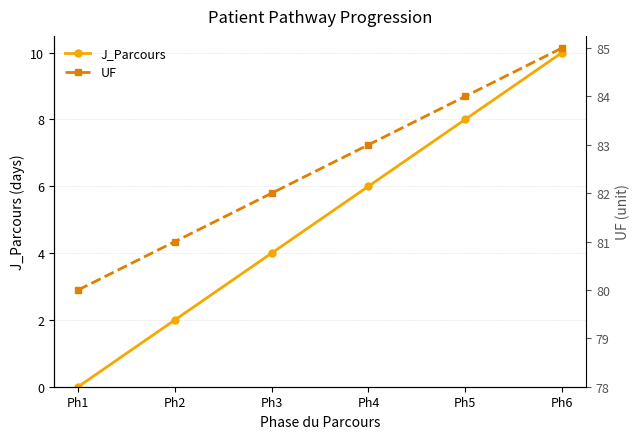

Is it true that J_Parcours equals 3 at Ph1?

False